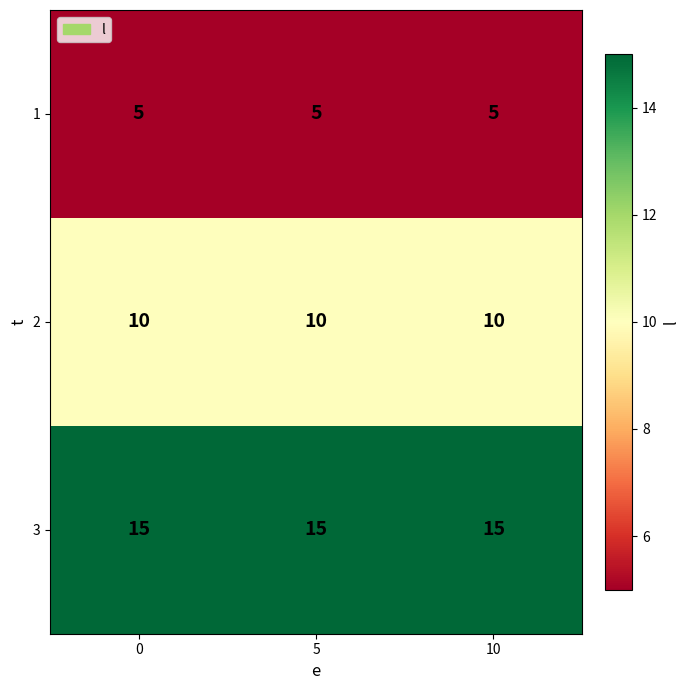

Which series has the largest total across all categories?

3